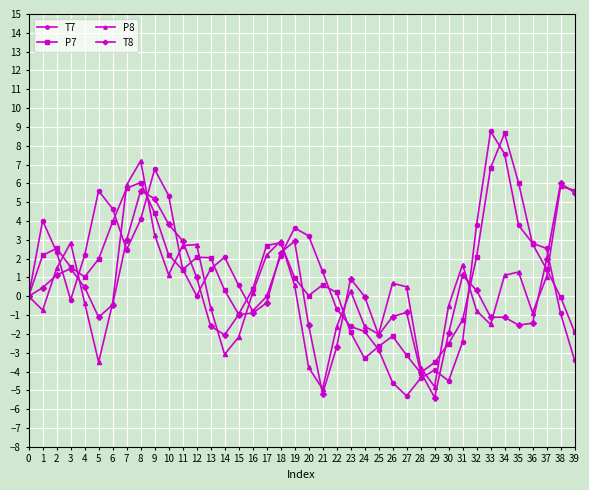

What is the maximum value for P7?

8.7